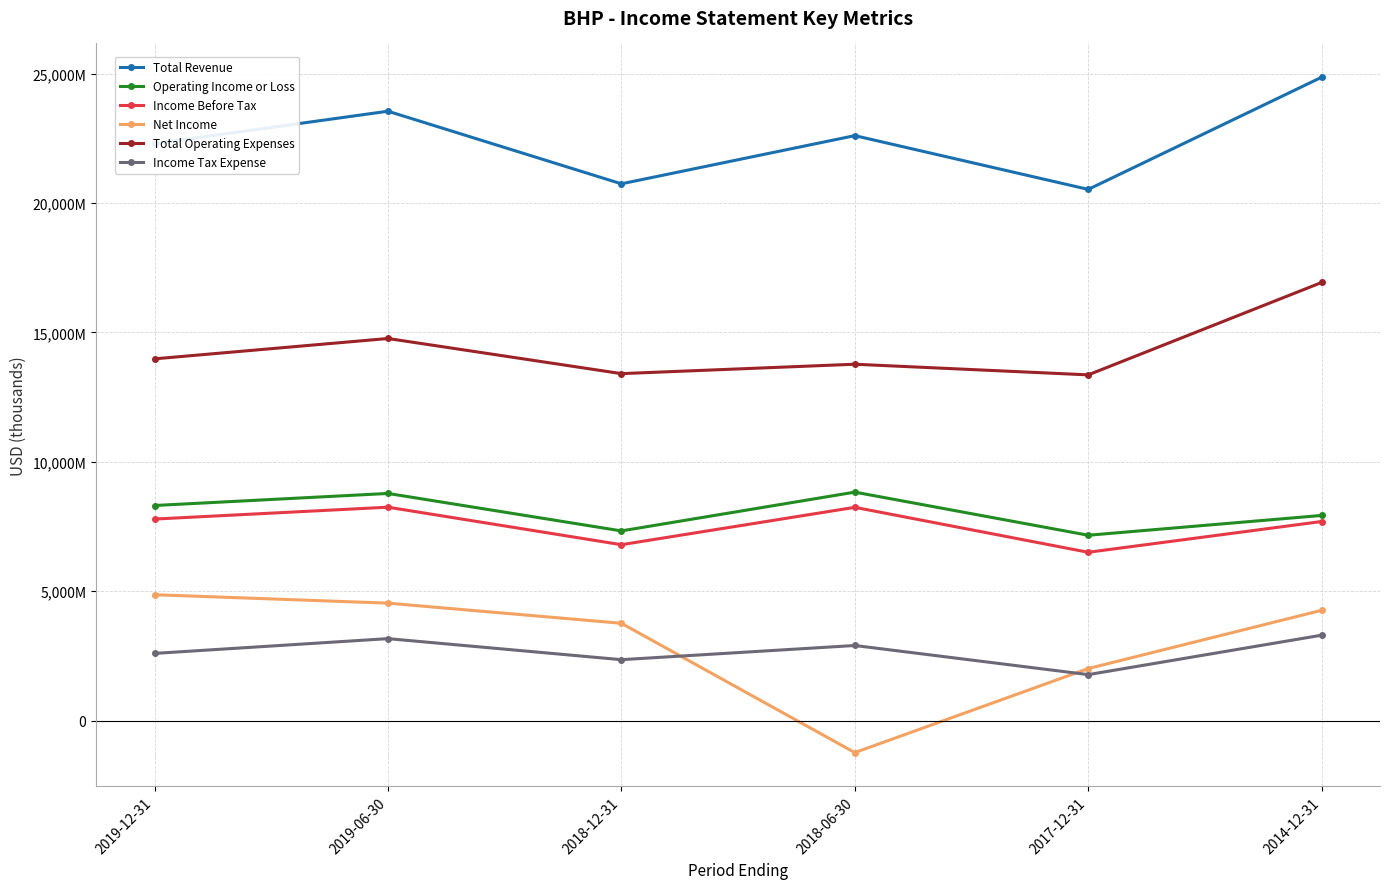

Is this an area chart (filled region under the line)?

No